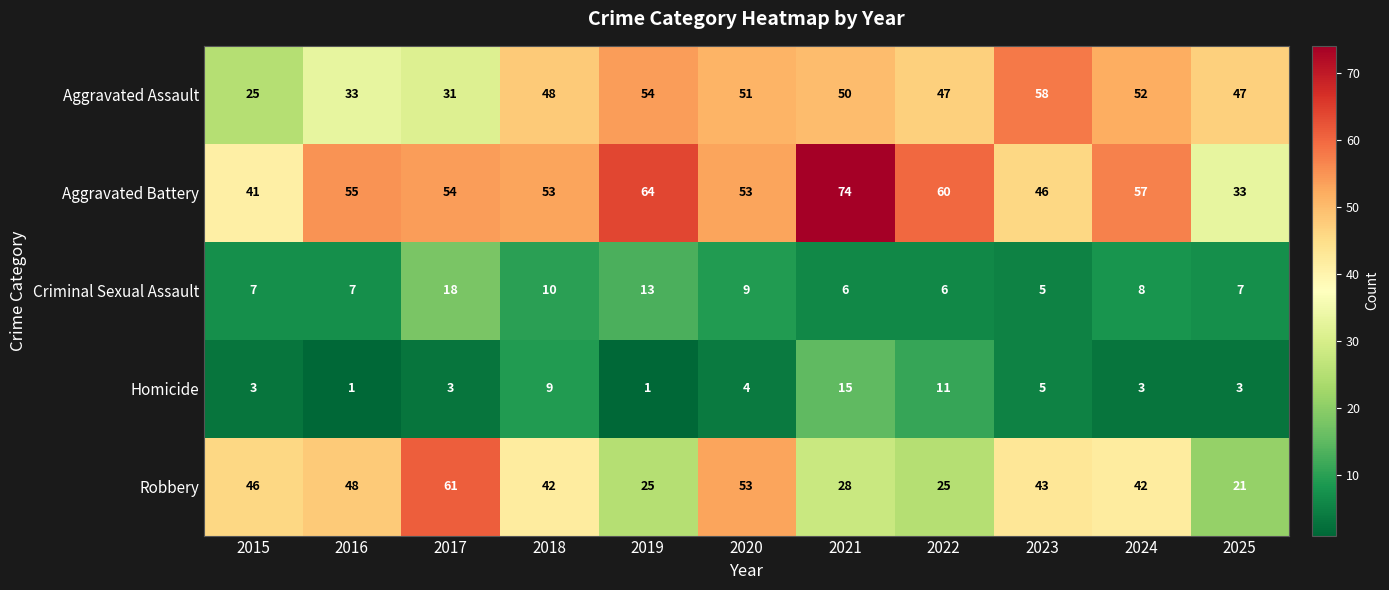

Which series has the largest range (max minus min)?

Aggravated Battery